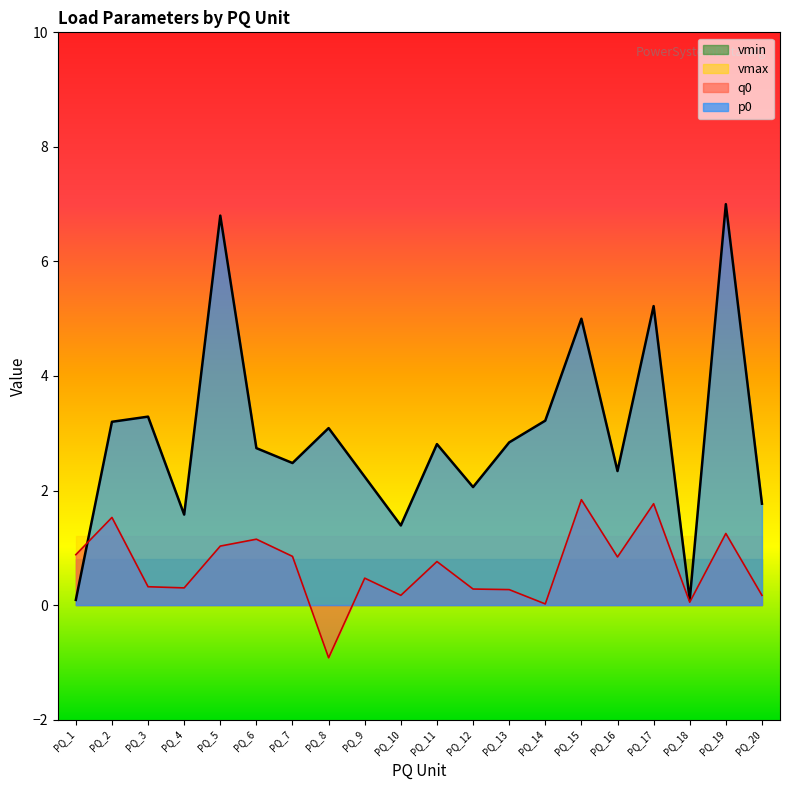

What is the difference between the maximum and second lowest values in the q0 series?

1.8